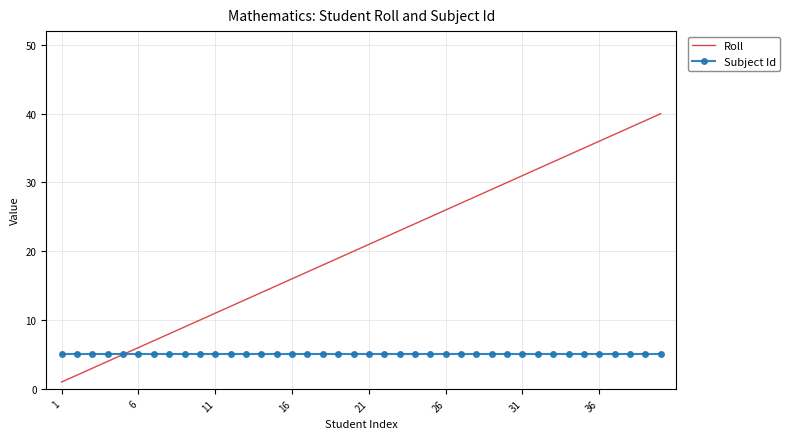

List the series in order of their peak value, highest first.

Roll, Subject Id